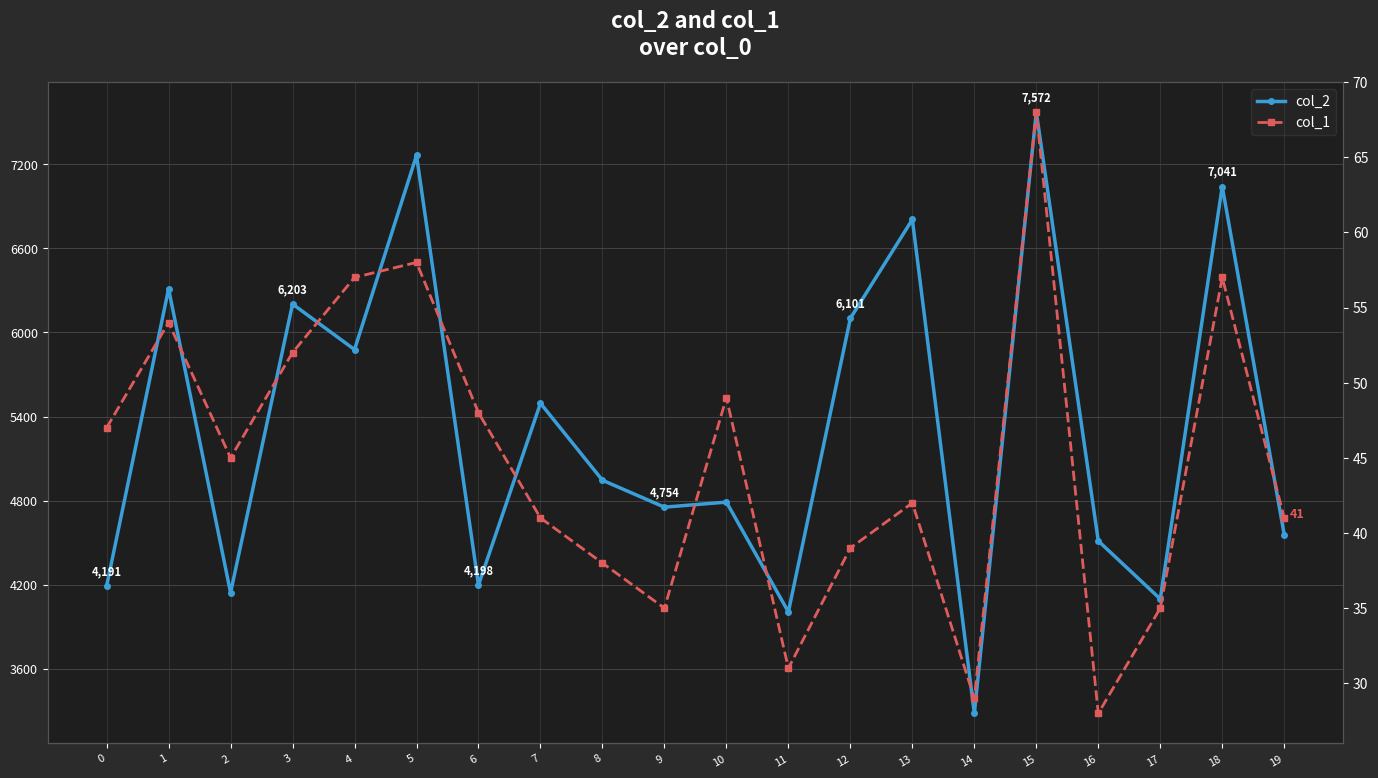

List the series in order of their overall mean, highest first.

col_2, col_1